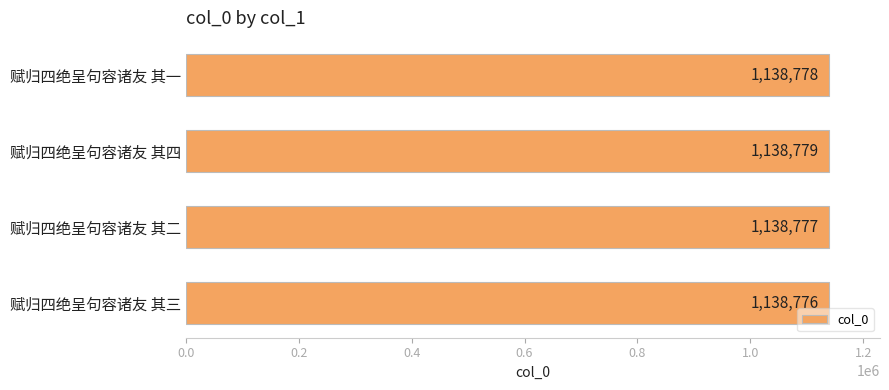

Reading top to bottom, transcribe all the data shown in this chart.

赋归四绝呈句容诸友 其一=1138778	赋归四绝呈句容诸友 其四=1138779	赋归四绝呈句容诸友 其二=1138777	赋归四绝呈句容诸友 其三=1138776